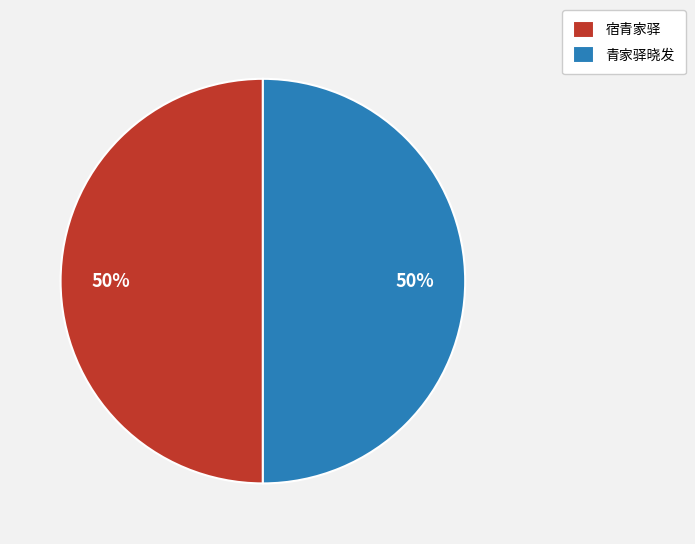

What percentage is the 宿青家驿 slice, to the nearest percent?

50%